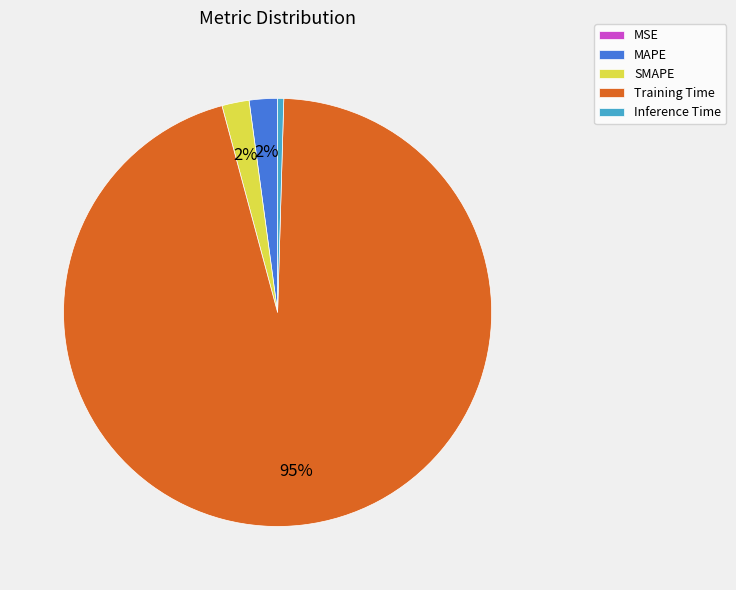

The MAPE slice represents 14% of the pie. True or false?

False